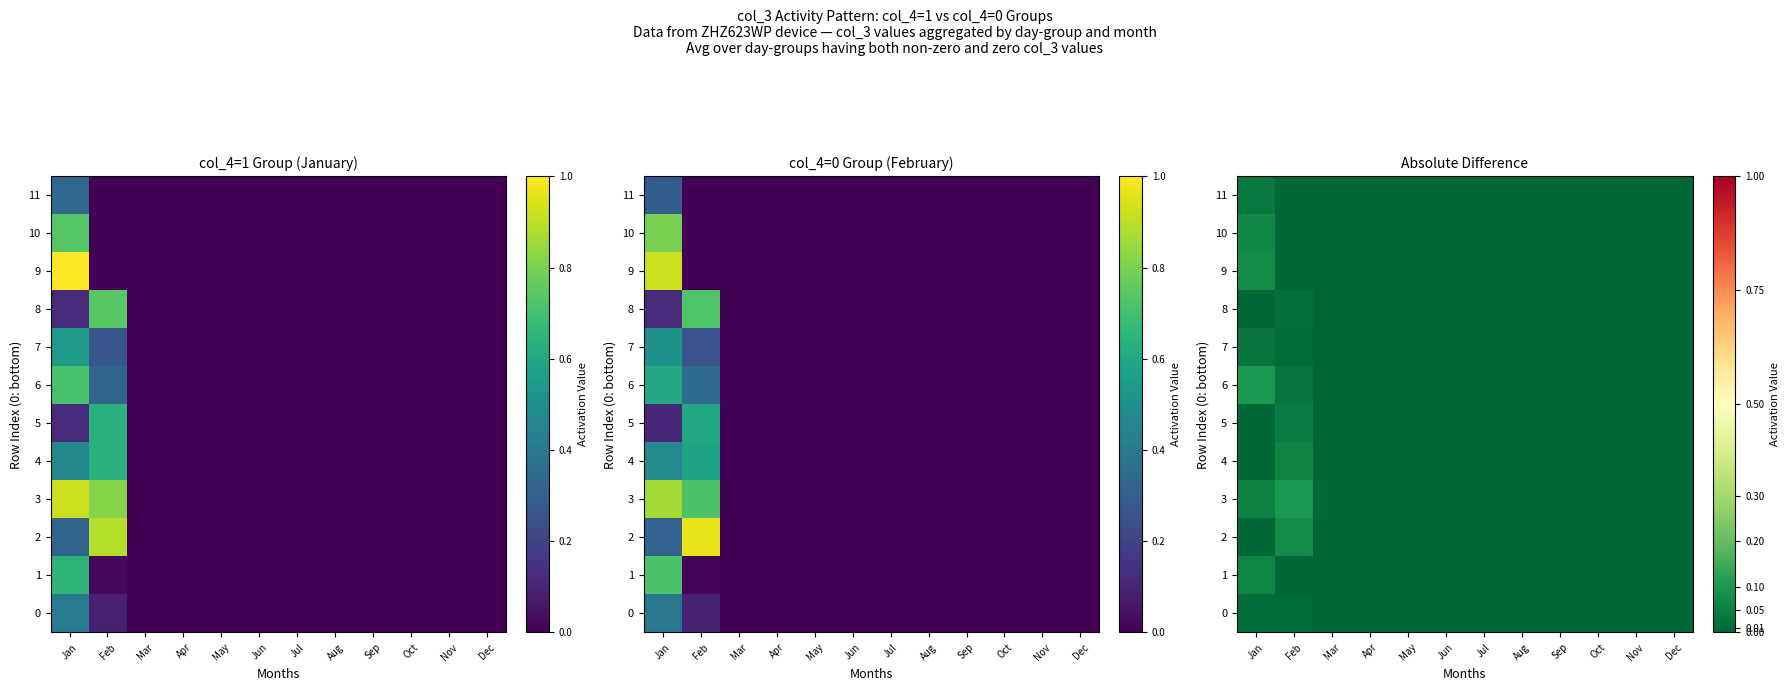

At which label is 1 closest to 0?

Mar